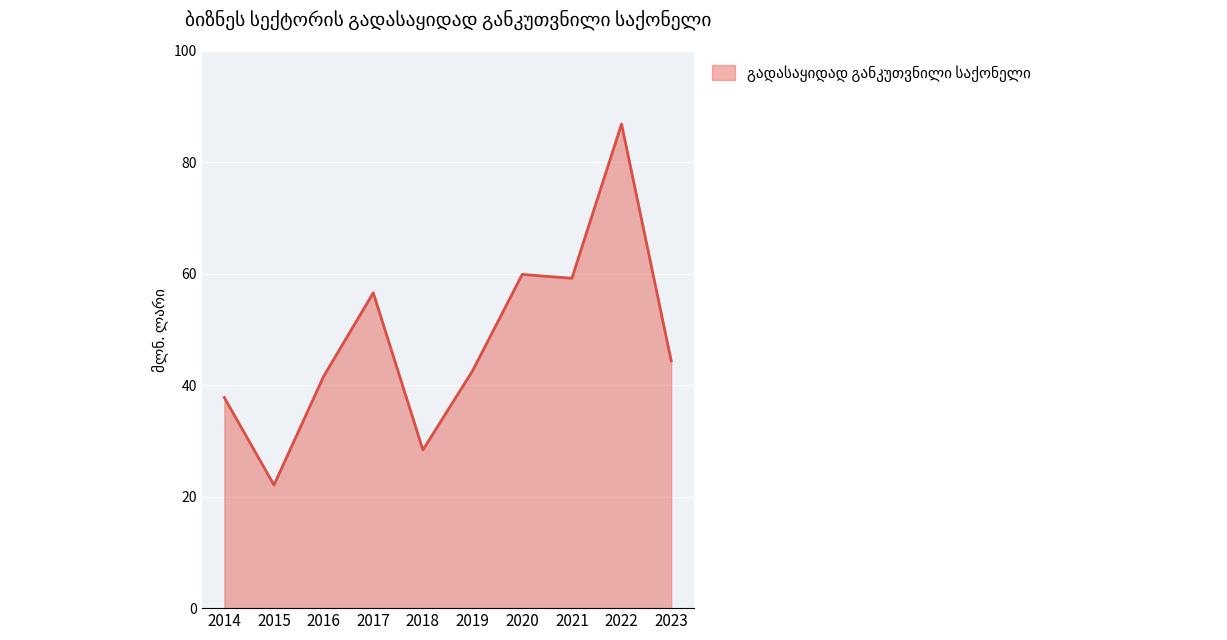

True or false: the data shows 56.6 at 2017.

True